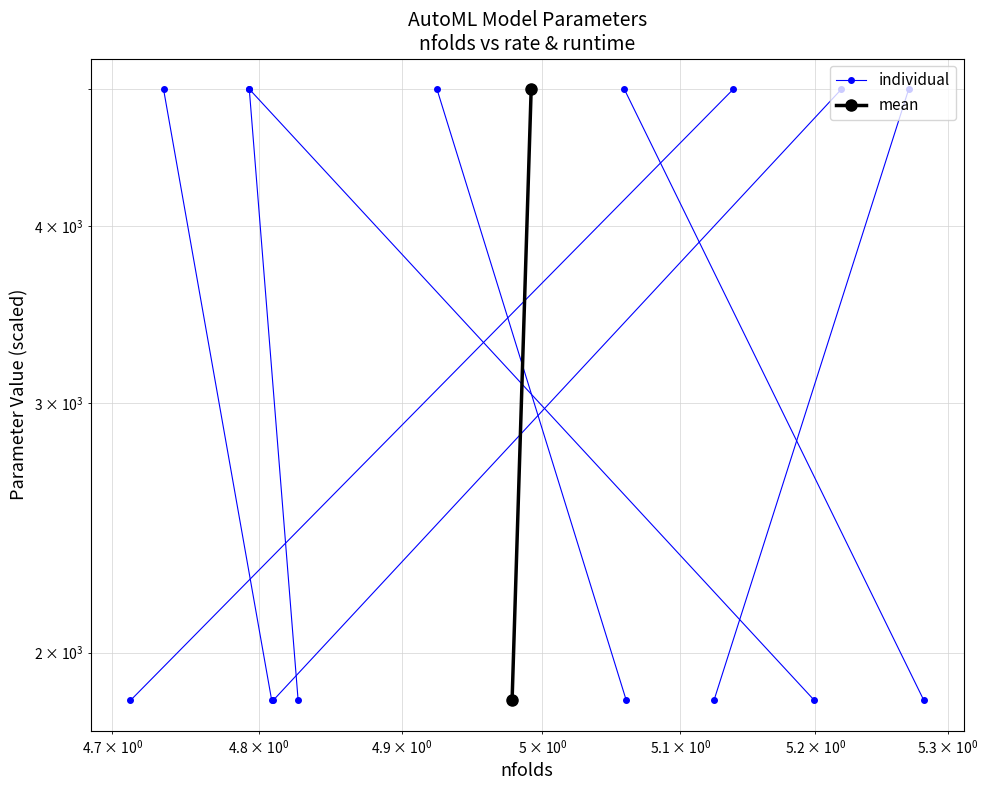

How many data points does each series have?

2